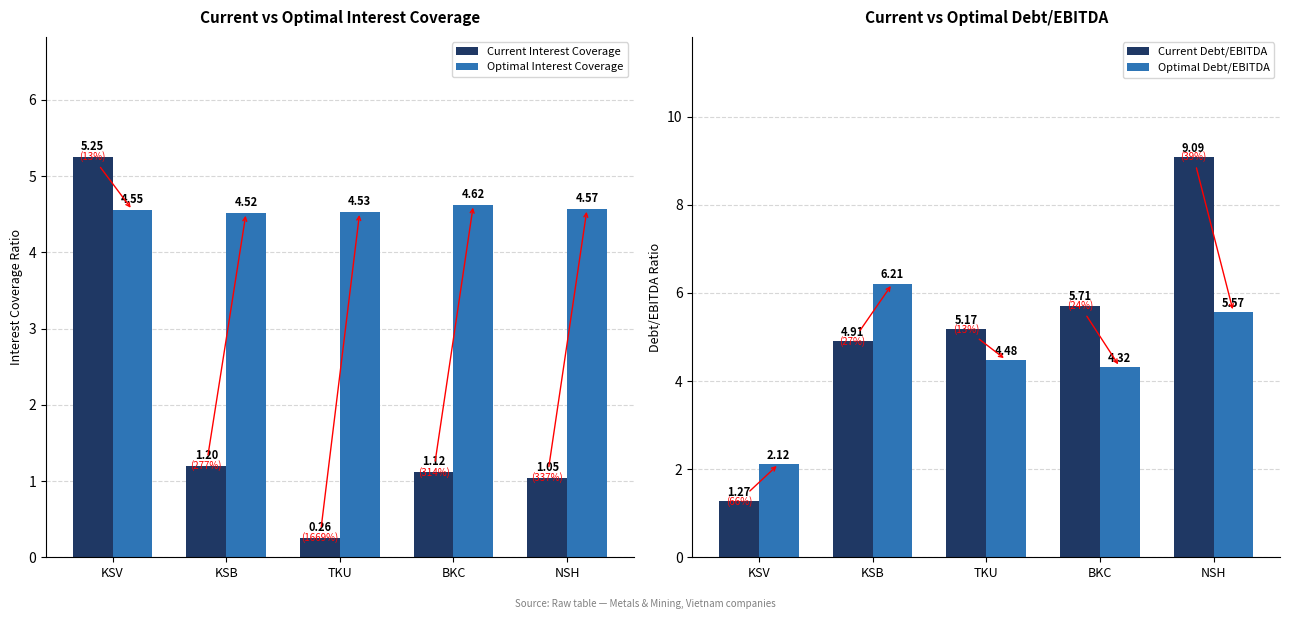

List the series in order of their peak value, lowest first.

Optimal Interest Coverage, Current Interest Coverage, Optimal Debt/EBITDA, Current Debt/EBITDA